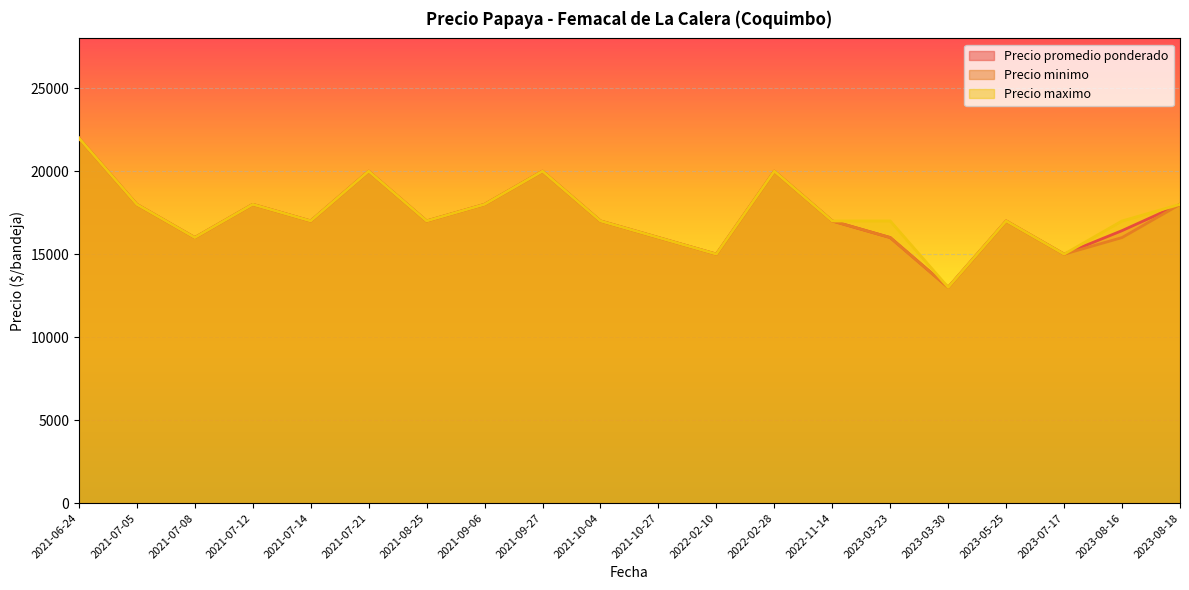

List the series in order of their overall mean, lowest first.

Precio minimo, Precio promedio ponderado, Precio maximo